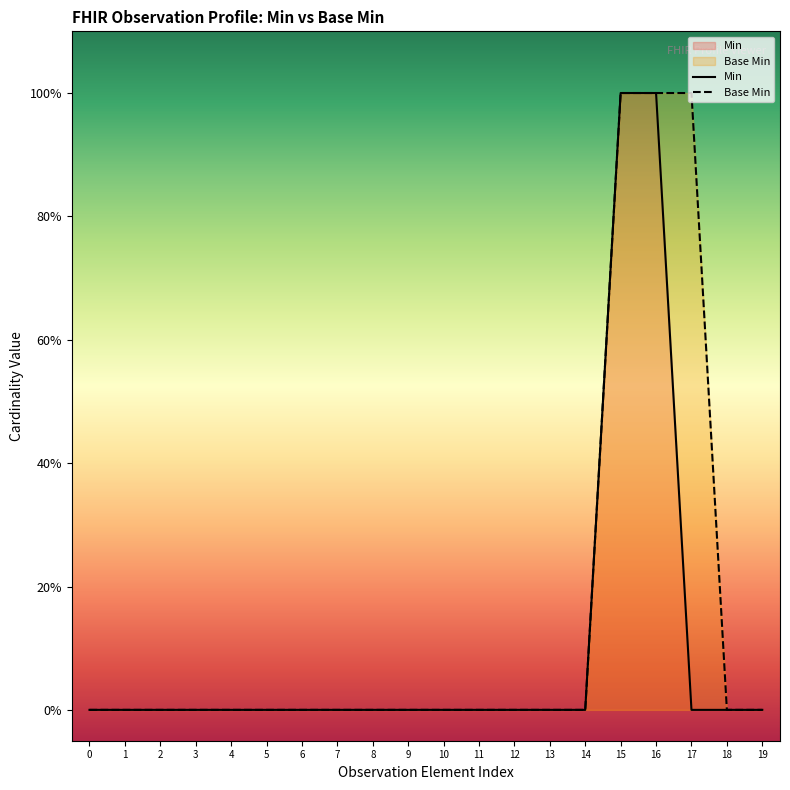

How many data points does each series have?

20